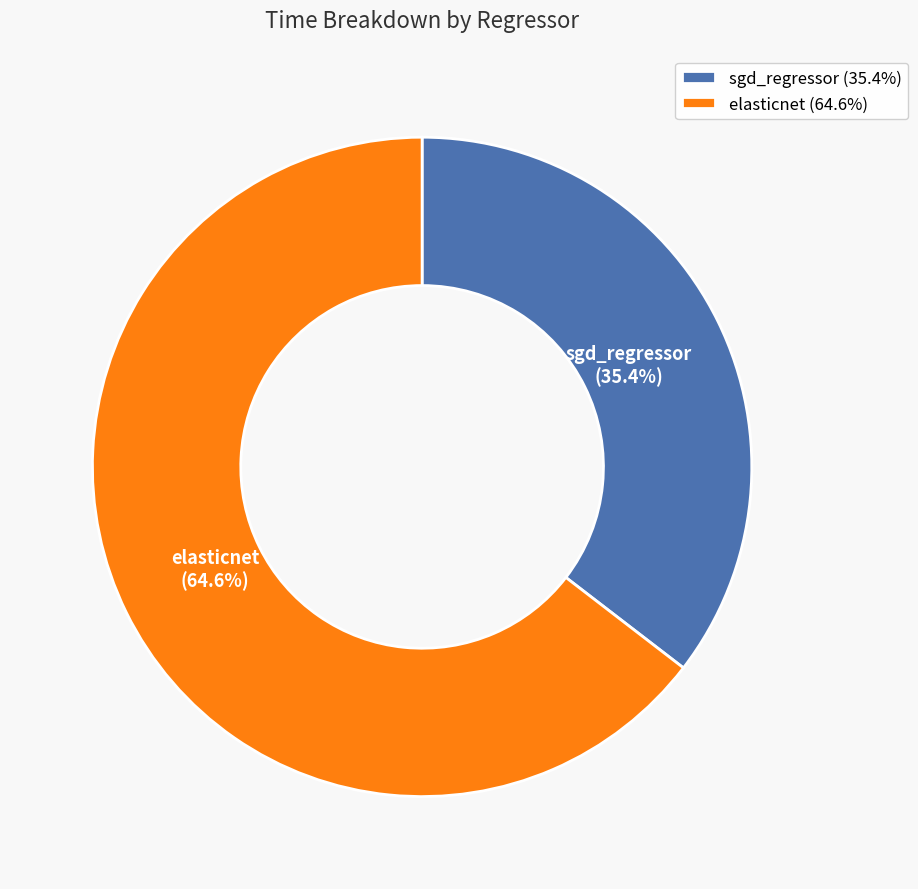

The sgd_regressor slice represents 41% of the pie. True or false?

False